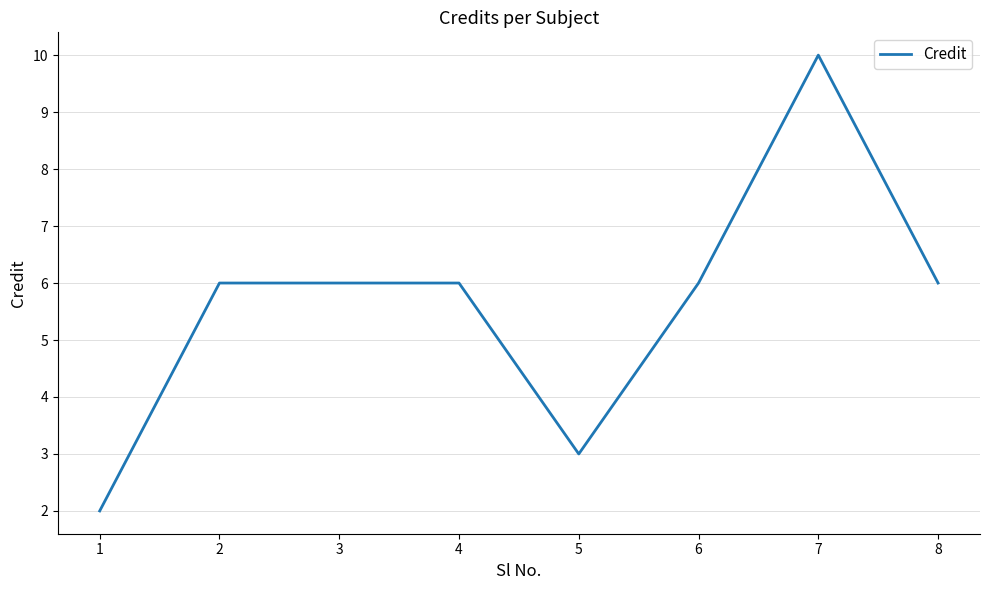

Count the number of data series in this chart.

1